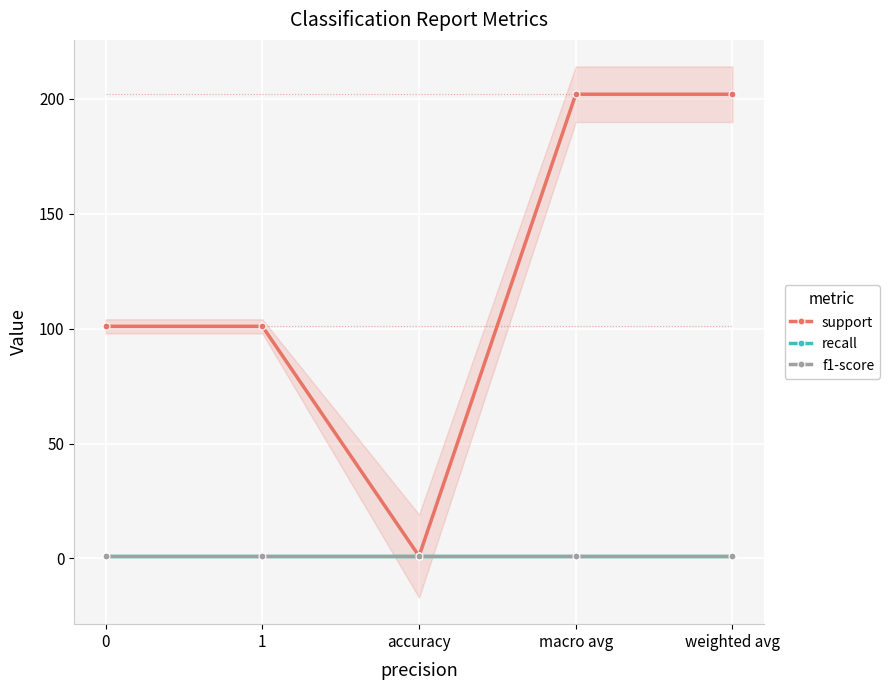

What is the total value across all series at 0?

103